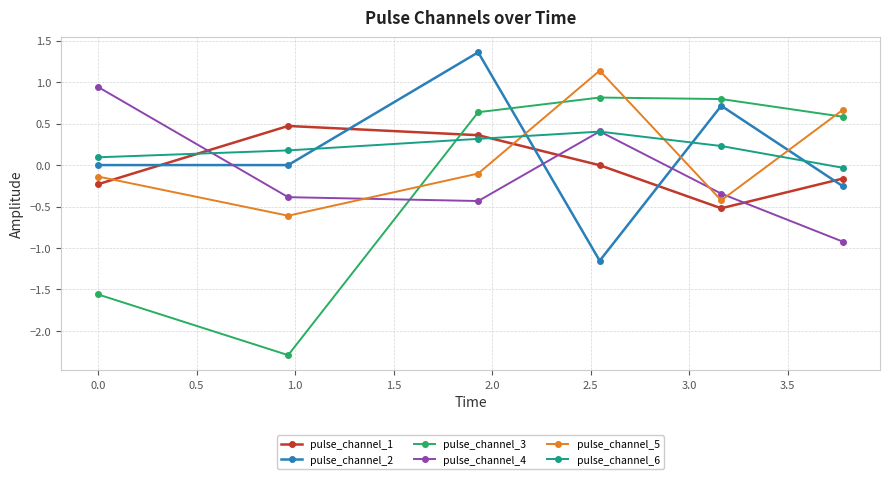

In pulse_channel_3, how many points are higher than both neighbors (excluding endpoints)?

1